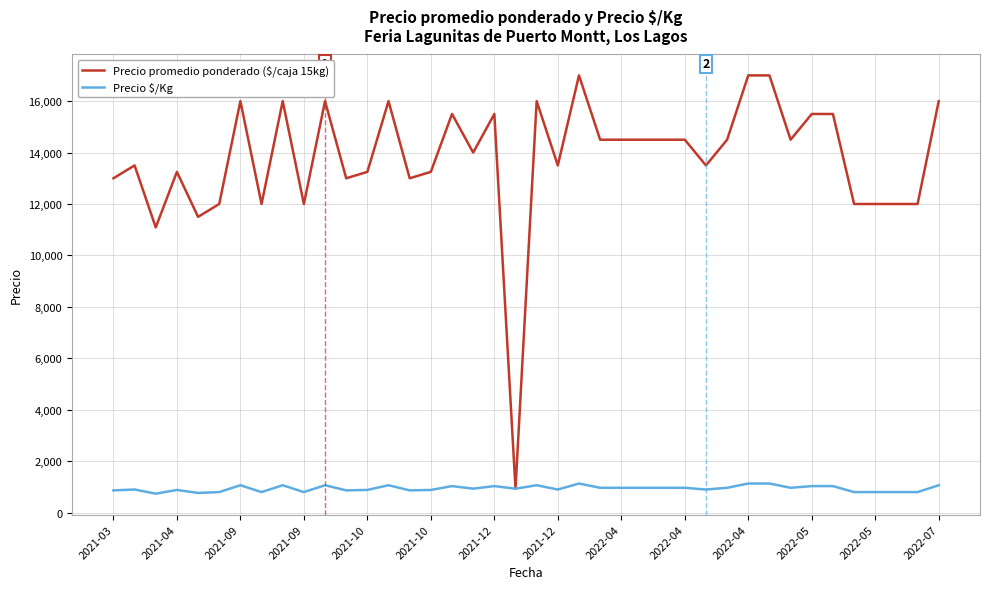

What is the minimum value for Precio promedio ponderado ($/caja 15kg)?

933